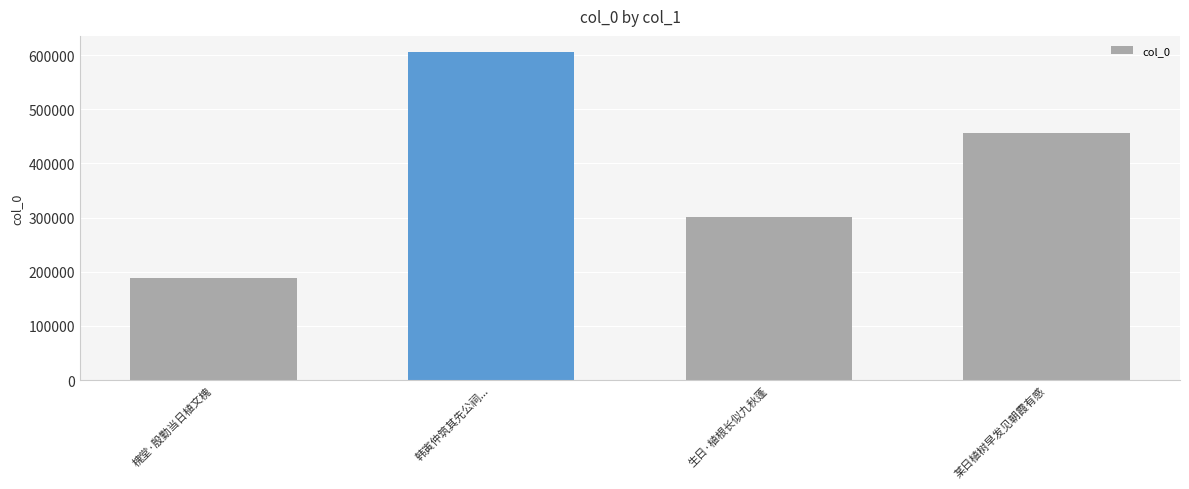

What is the approximate value at 某日植树早发见朝霞有感, to the nearest 100?

456600